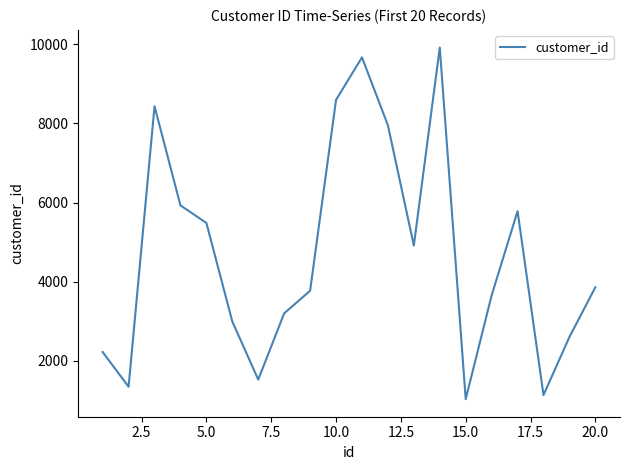

What is the smallest value displayed?

1033